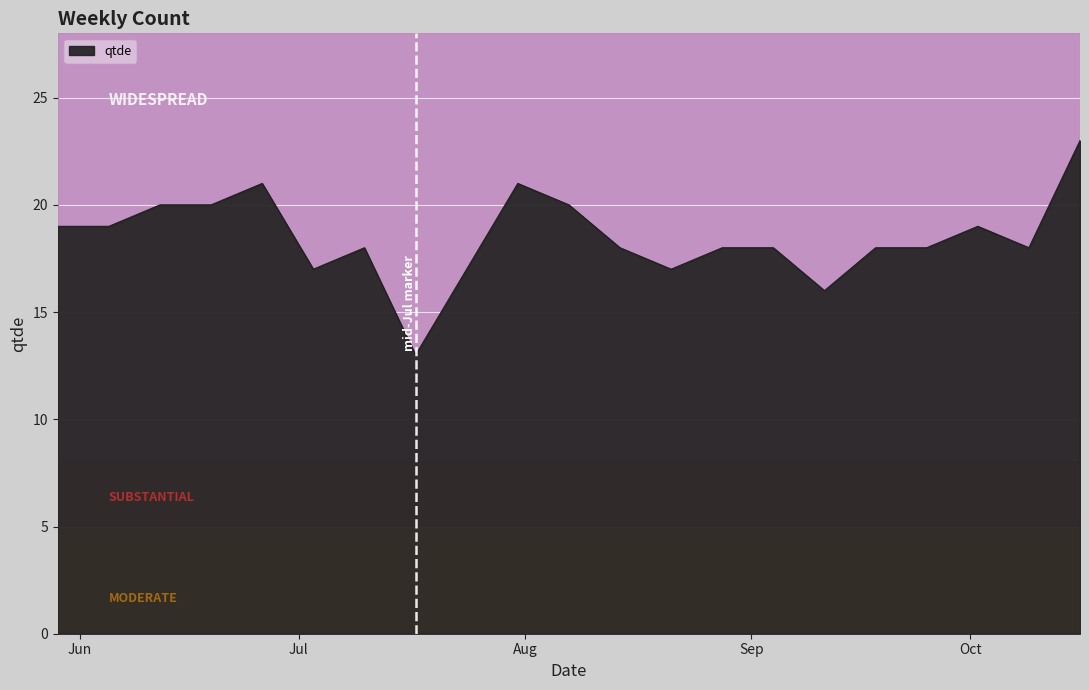

What is the maximum value shown in the chart?

23